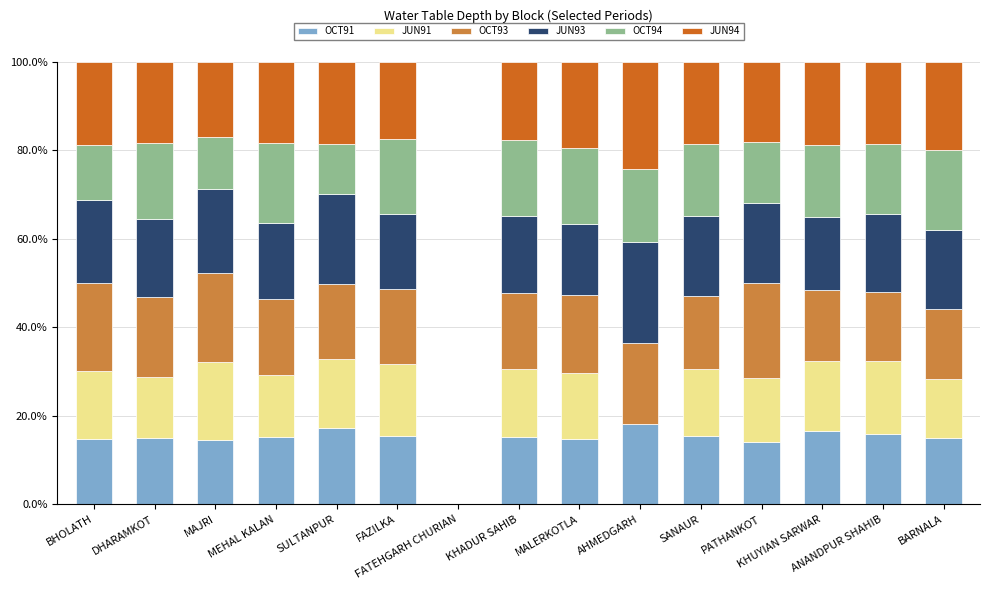

What is the sum of all OCT93 values?

248.1